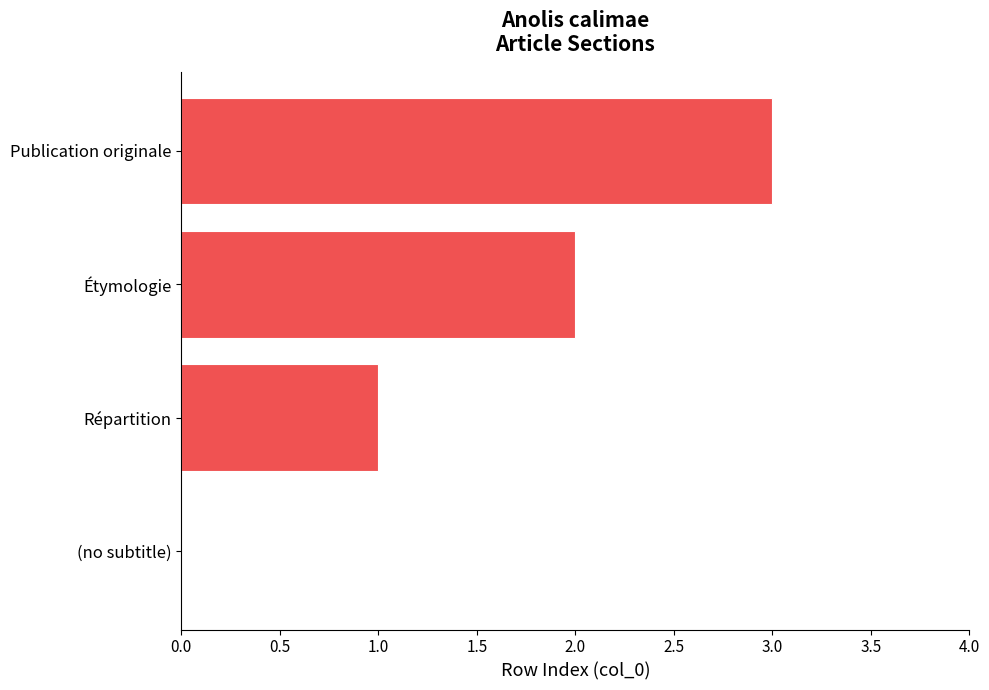

Which category has the highest value across all series?

Publication originale